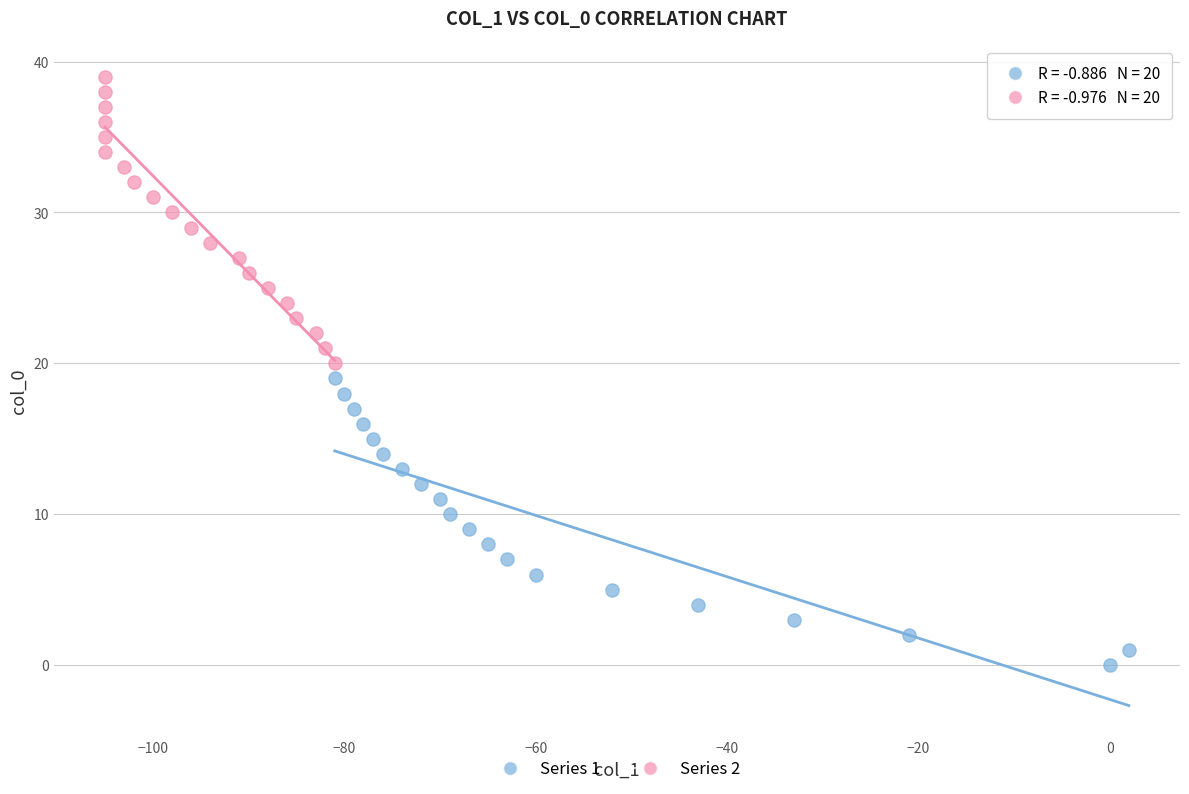

Which series reaches the minimum Y coordinate?

Series 1